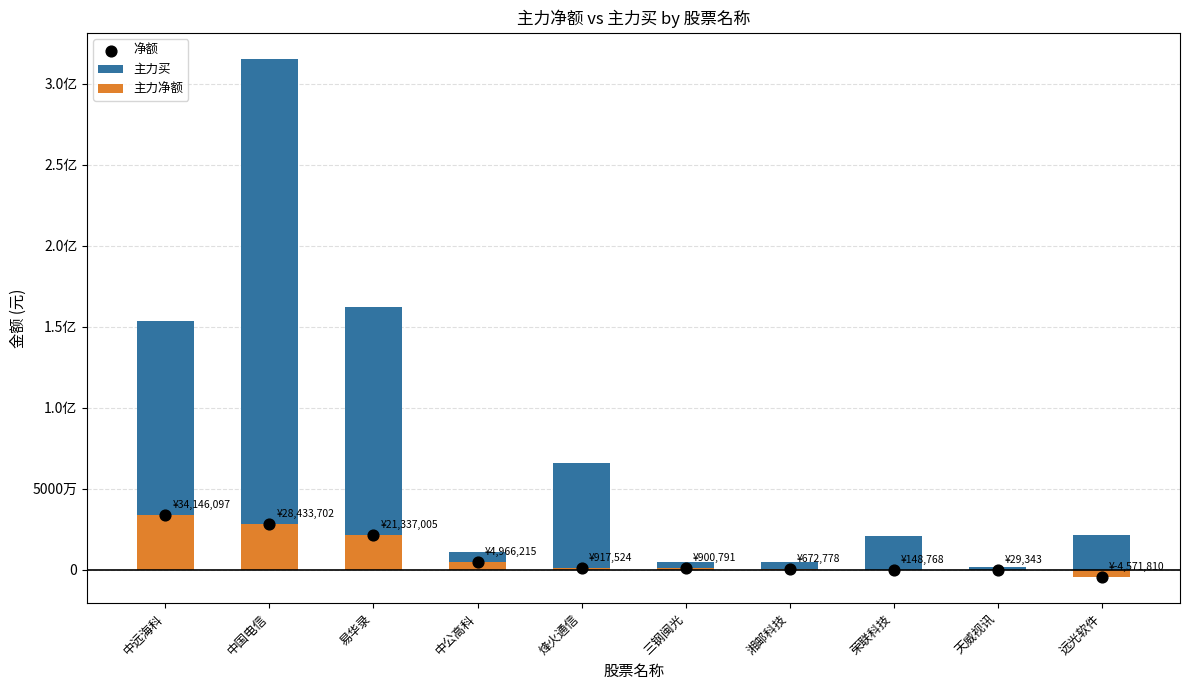

What are all the series names shown in the legend?

主力买, 主力净额, 净额